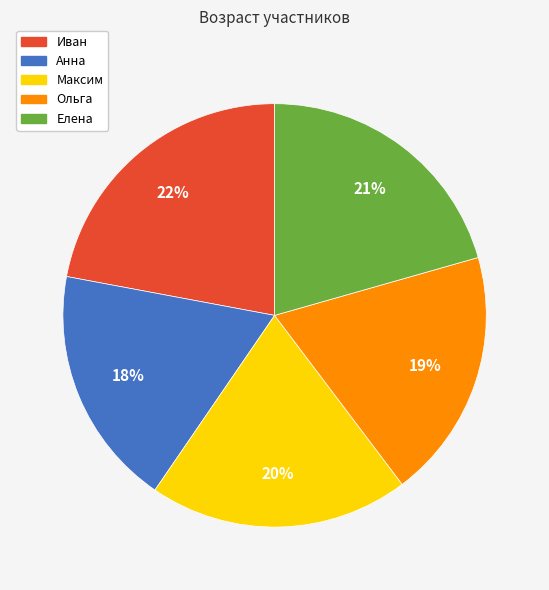

True or false: Елена accounts for 21% of the total.

True